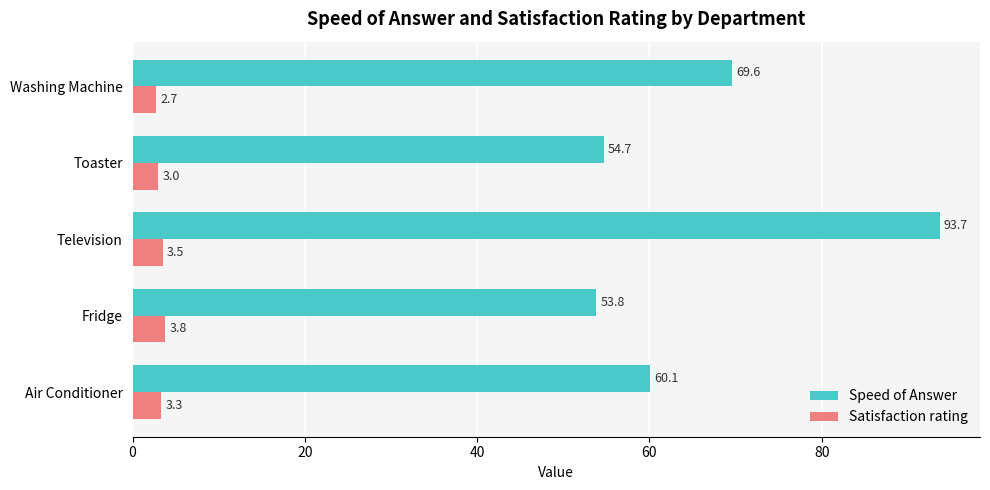

Which series has the largest range (max minus min)?

Speed of Answer